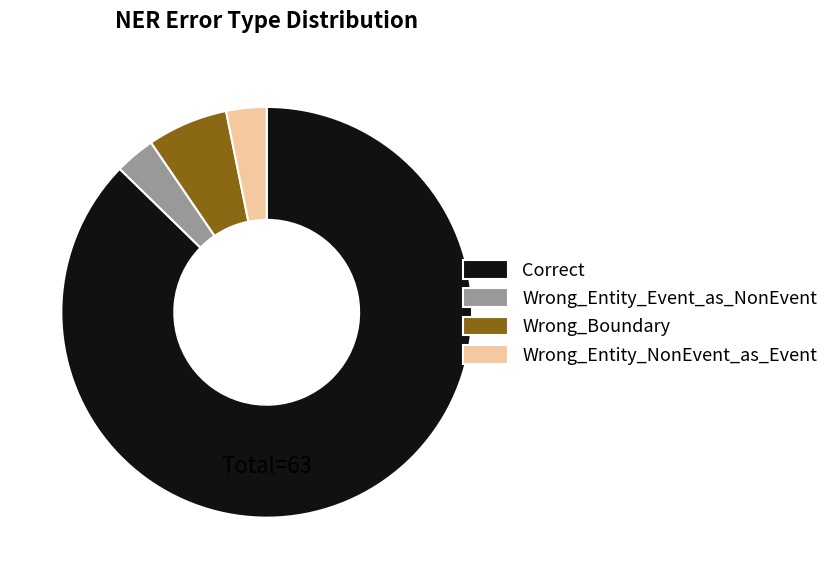

Between Wrong_Boundary and Wrong_Entity_NonEvent_as_Event, which is larger?

Wrong_Boundary